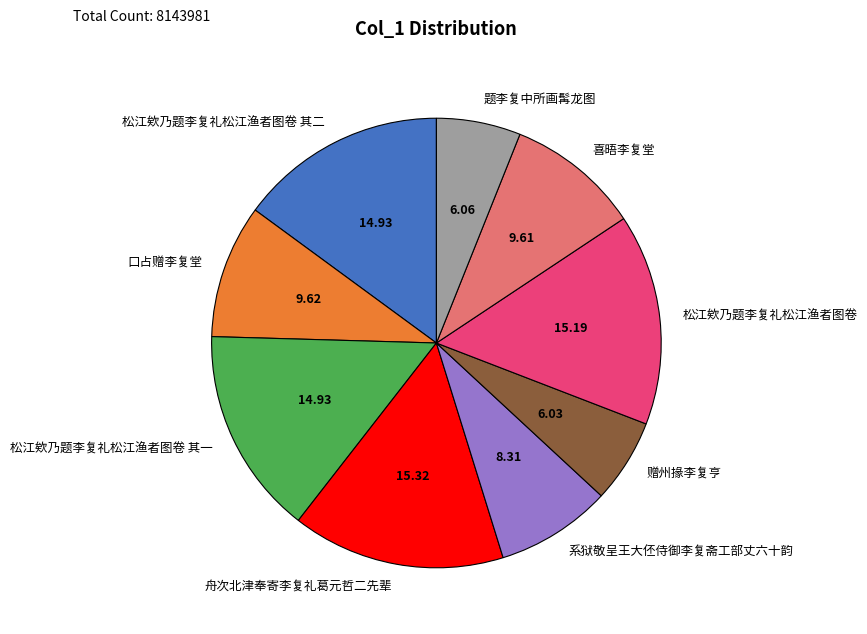

Is the sum of 口占赠李复堂 and 松江欸乃题李复礼松江渔者图卷 greater than half?

No